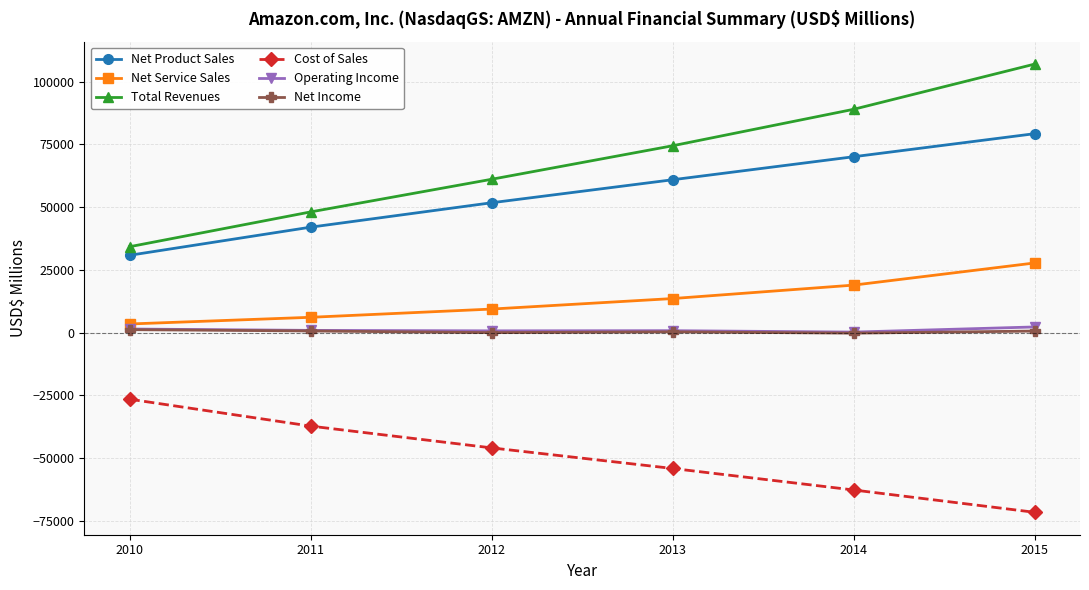

What is the difference between the maximum and minimum values in the Net Income series?

1393